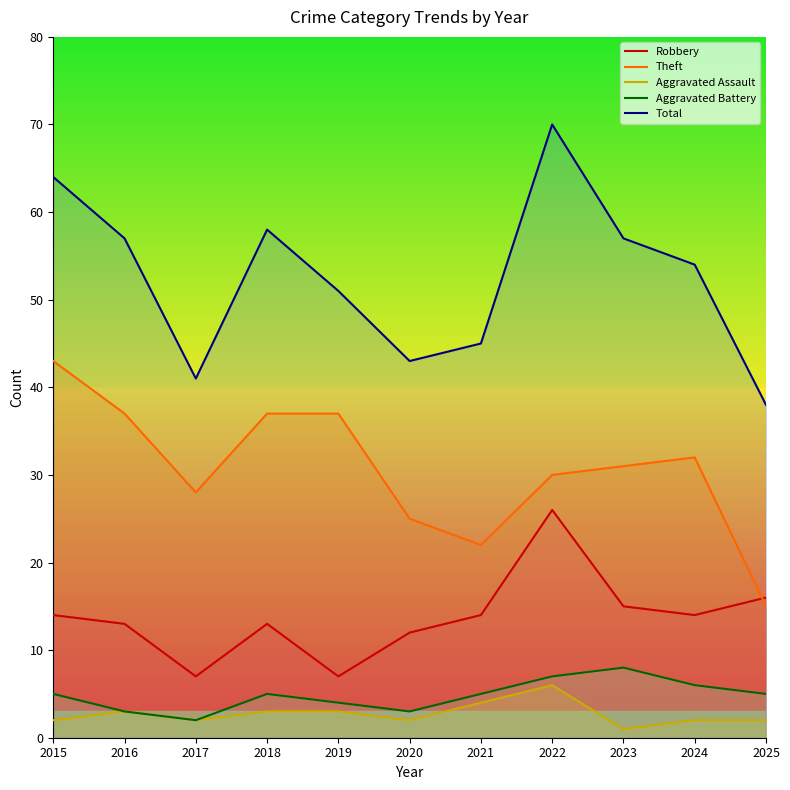

True or false: Aggravated Battery and Total intersect in this chart.

False